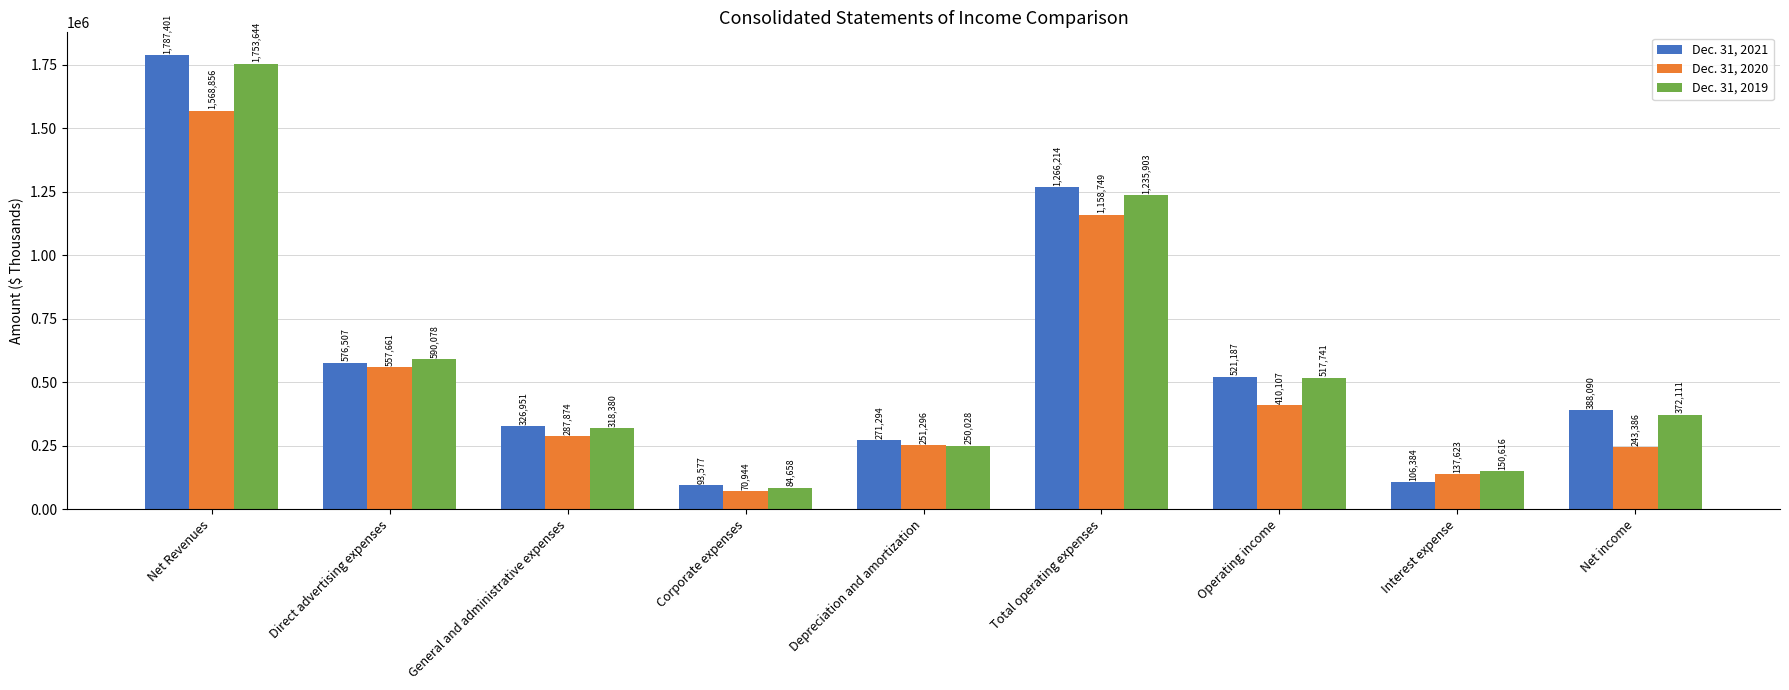

Is it true that Dec. 31, 2020 equals 70944 at Corporate expenses?

True